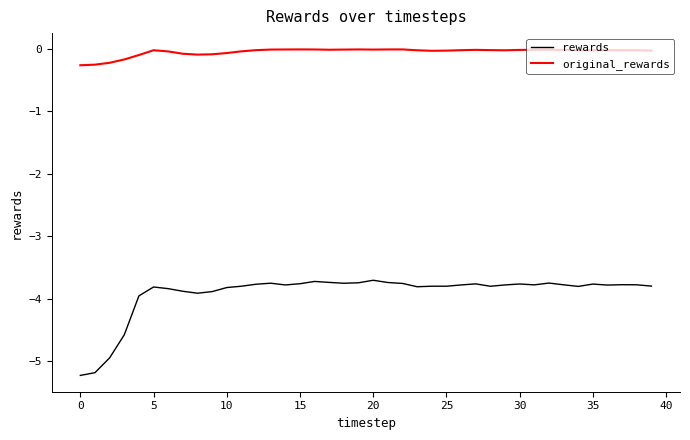

Which series has the largest total across all categories?

original_rewards